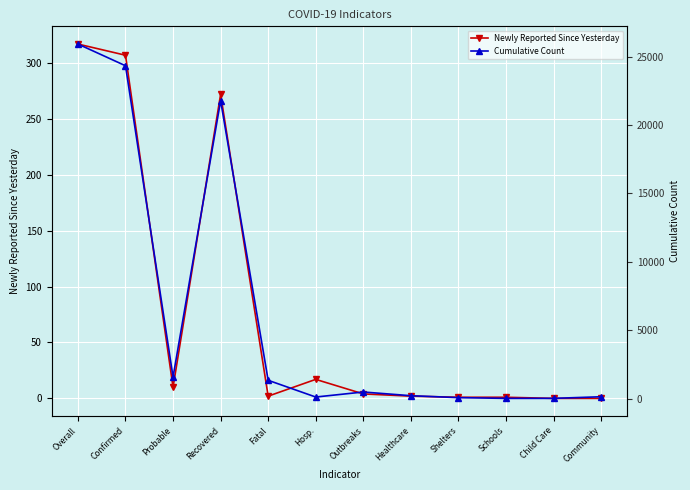

List the series in order of their overall mean, lowest first.

Newly Reported Since Yesterday, Cumulative Count